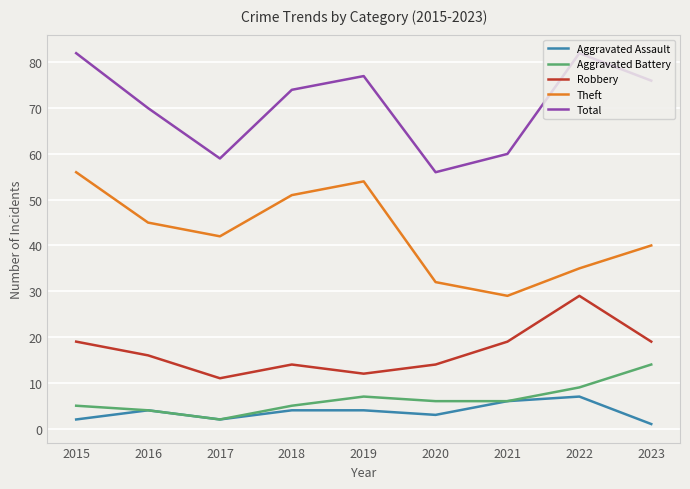

Which label corresponds to the smallest value in the chart?

2023